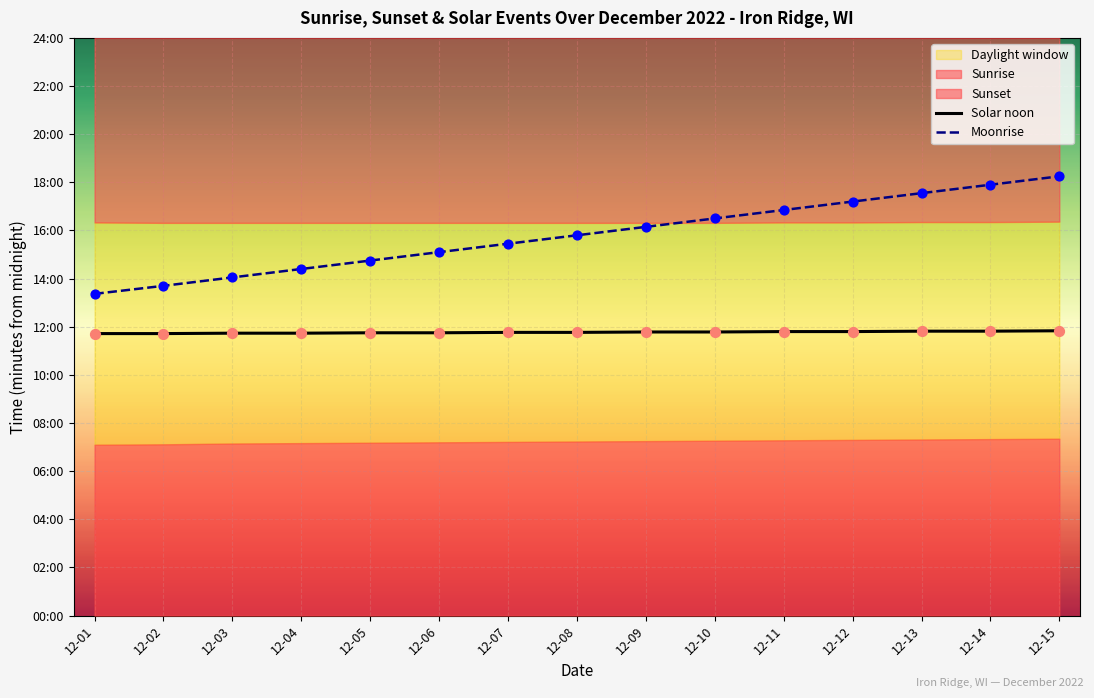

Which series has the largest total across all categories?

Moonrise